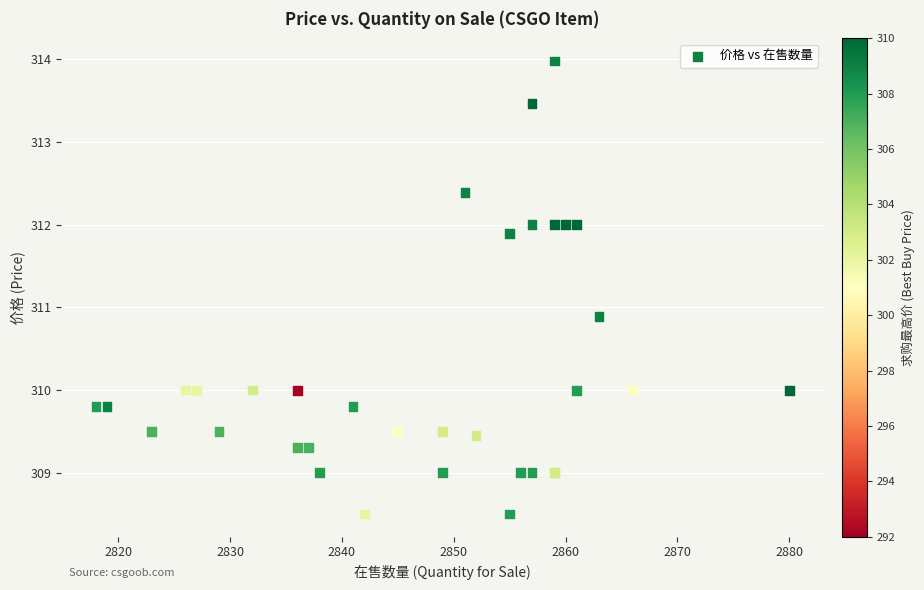

What Y value in the scatter plot is closest to 311?

310.9